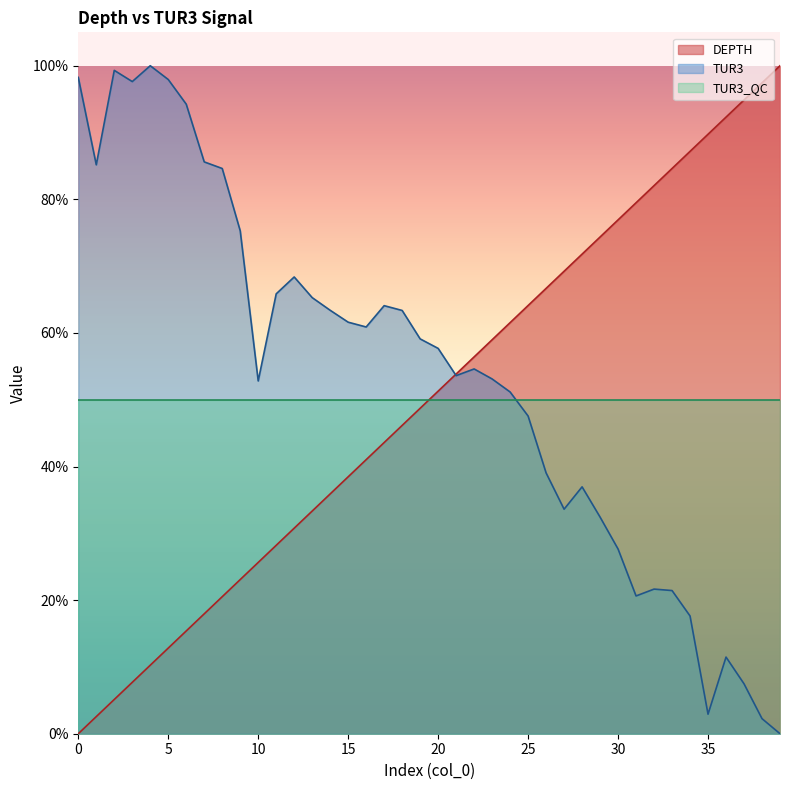

What is the highest value of the DEPTH series?

100.0